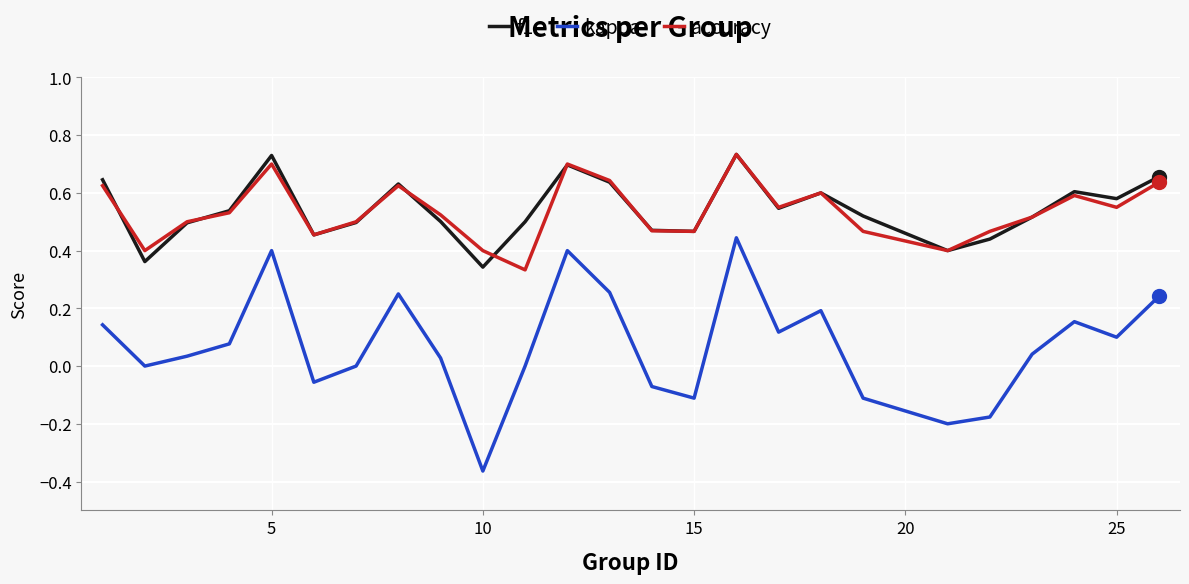

What are all the series names shown in the legend?

f1, kappa, accuracy